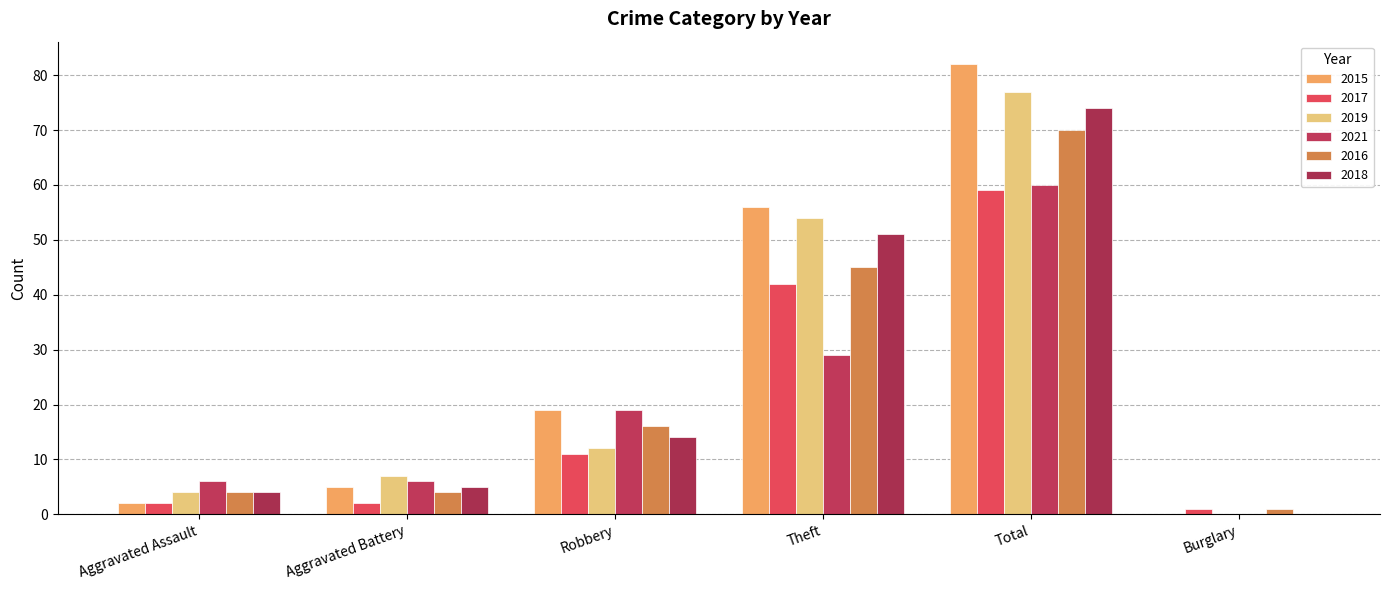

Reading left to right, extract all data points from this chart.

2015: 2	5	19	56	82	0
2017: 2	2	11	42	59	1
2019: 4	7	12	54	77	0
2021: 6	6	19	29	60	0
2016: 4	4	16	45	70	1
2018: 4	5	14	51	74	0